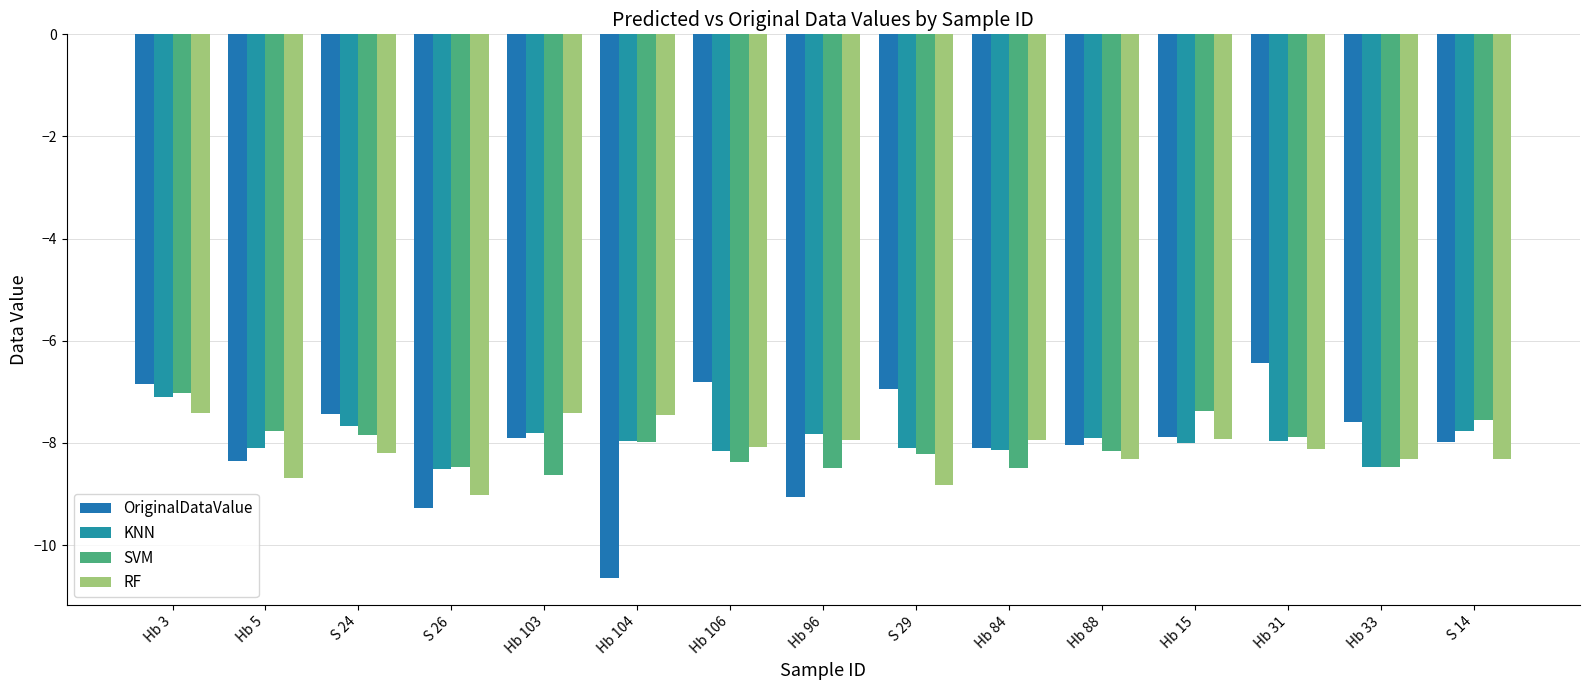

How many categories are shown in the chart?

15